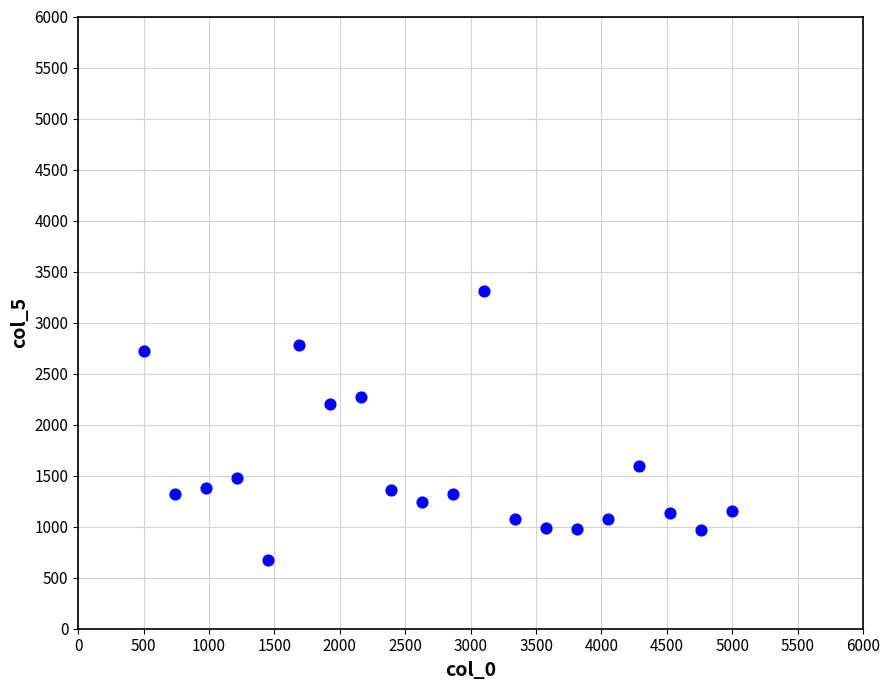

What Y value in the scatter plot is closest to 1991?

2203.5